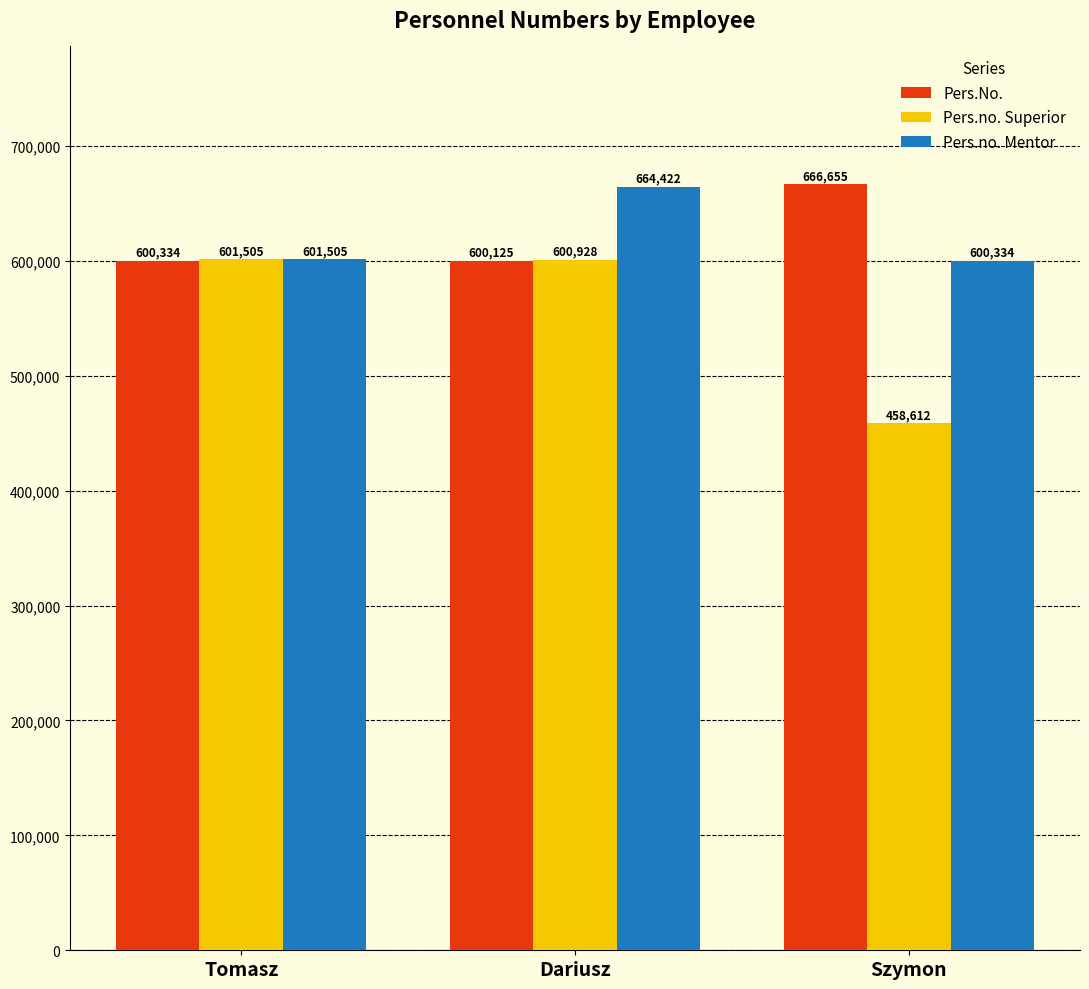

How many bars are there in each group?

3